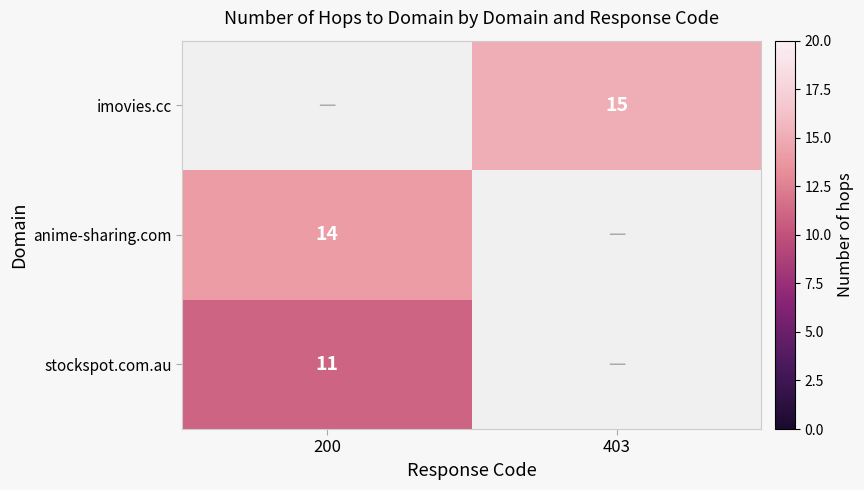

Is it true that imovies.cc equals 10 at 403?

False